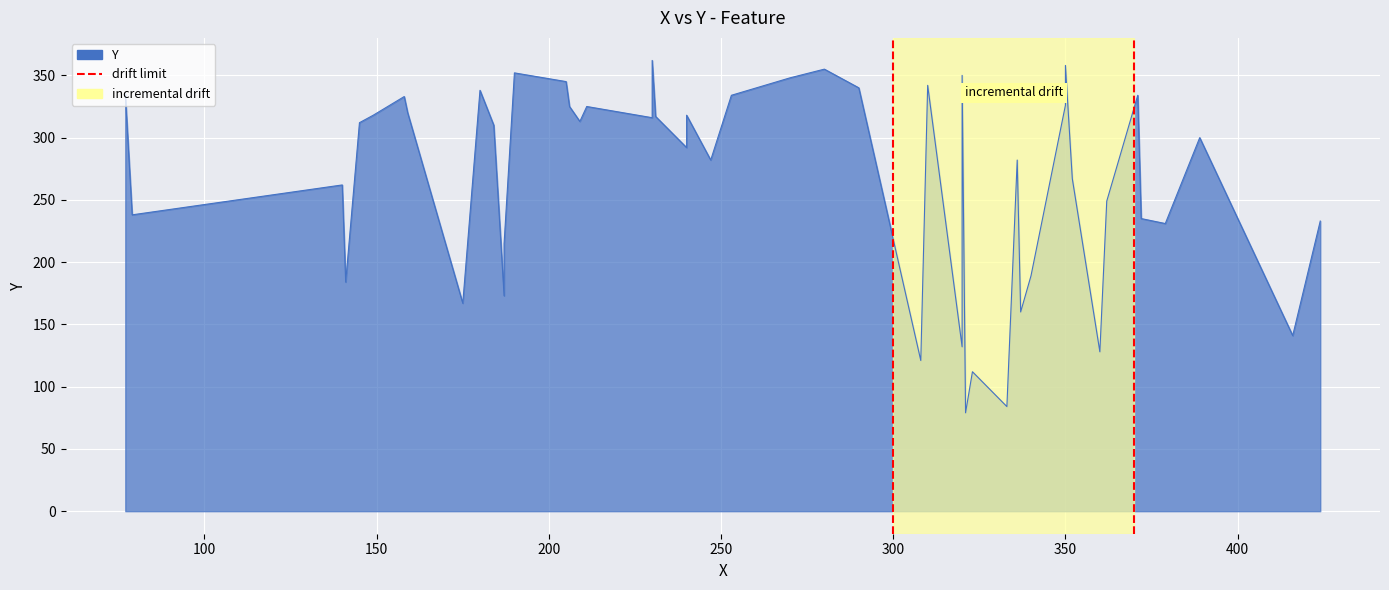

How many distinct data groups are displayed?

1